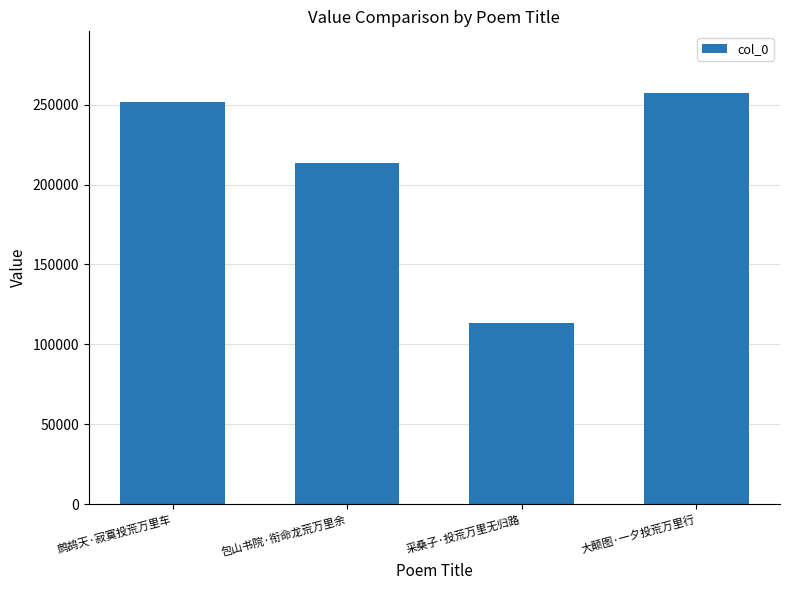

Reading right to left, list all the values displayed in this chart.

257300	113262	213578	251463